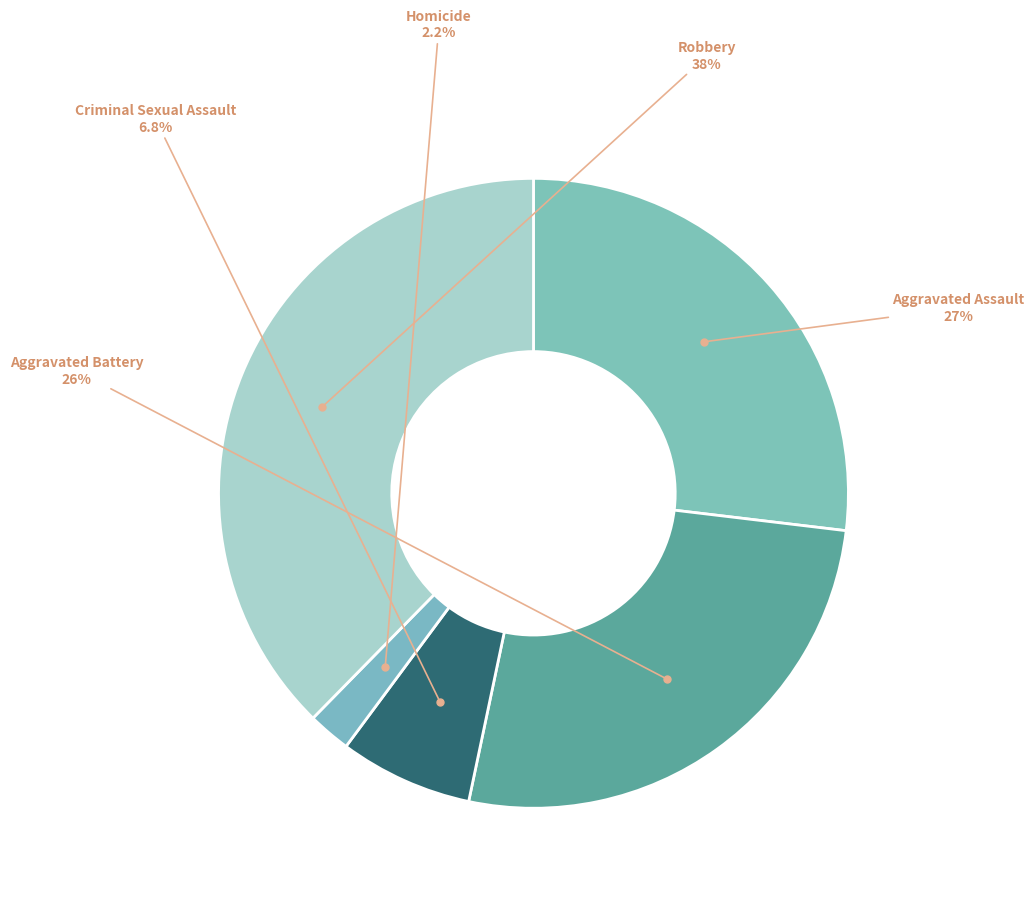

Which slice is the largest?

Robbery